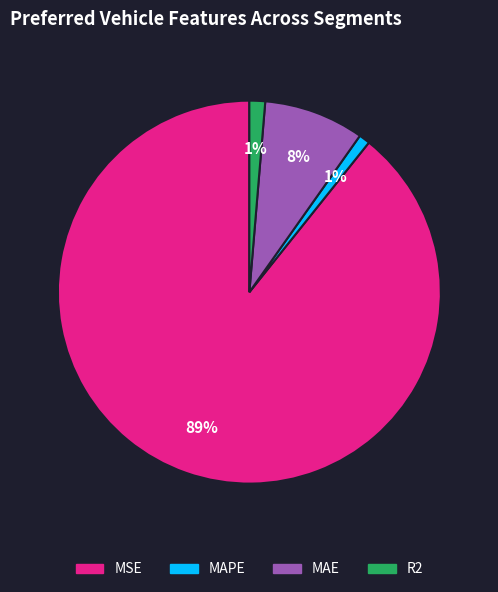

Is it true that MSE is 99% of the pie?

False